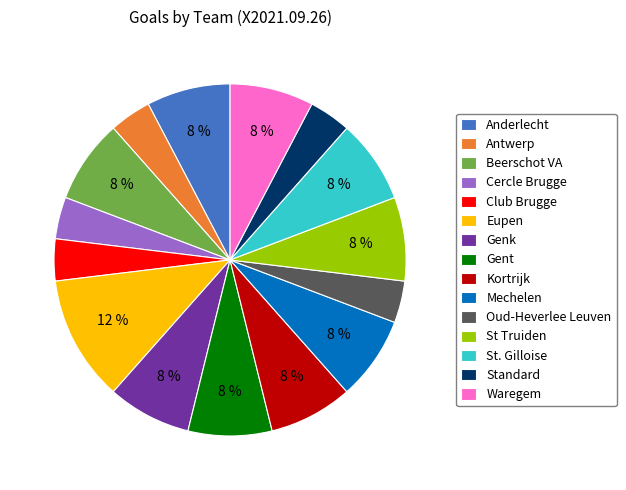

Does Eupen represent more than half of the total?

No